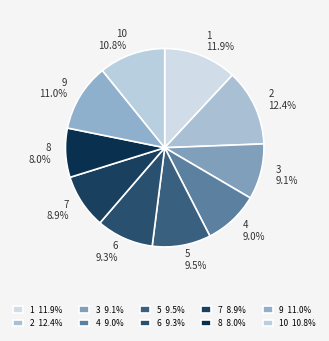

What percentage is the 2 slice, to the nearest percent?

12%